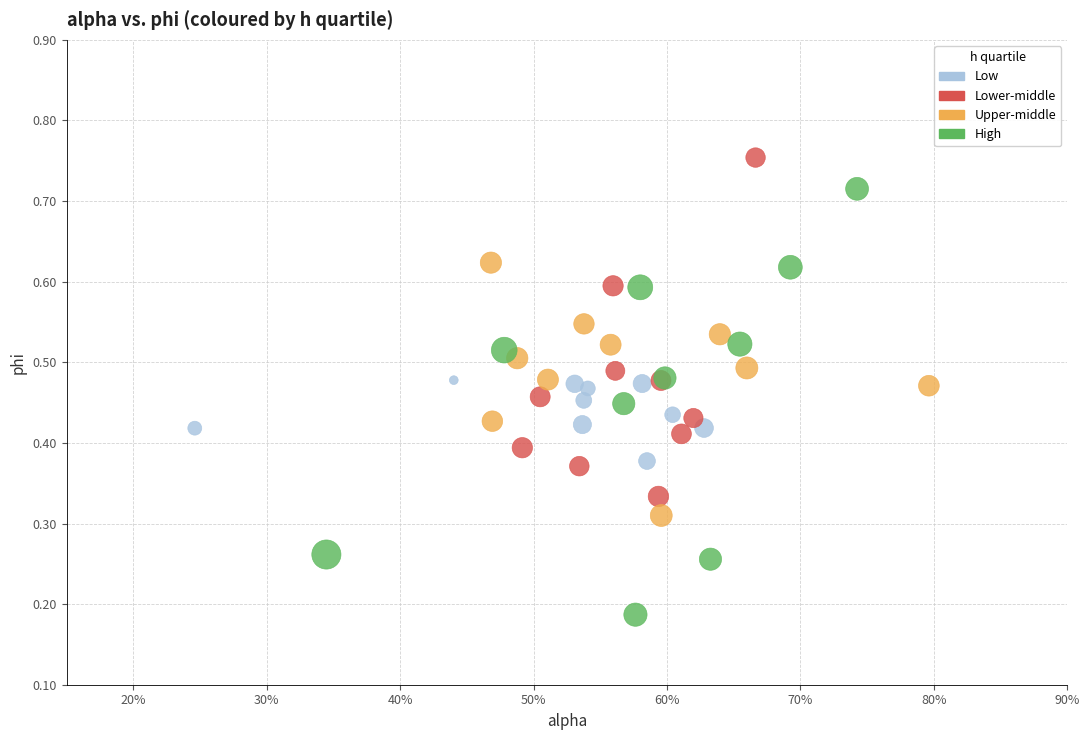

Which series has the widest spread of Y values?

High